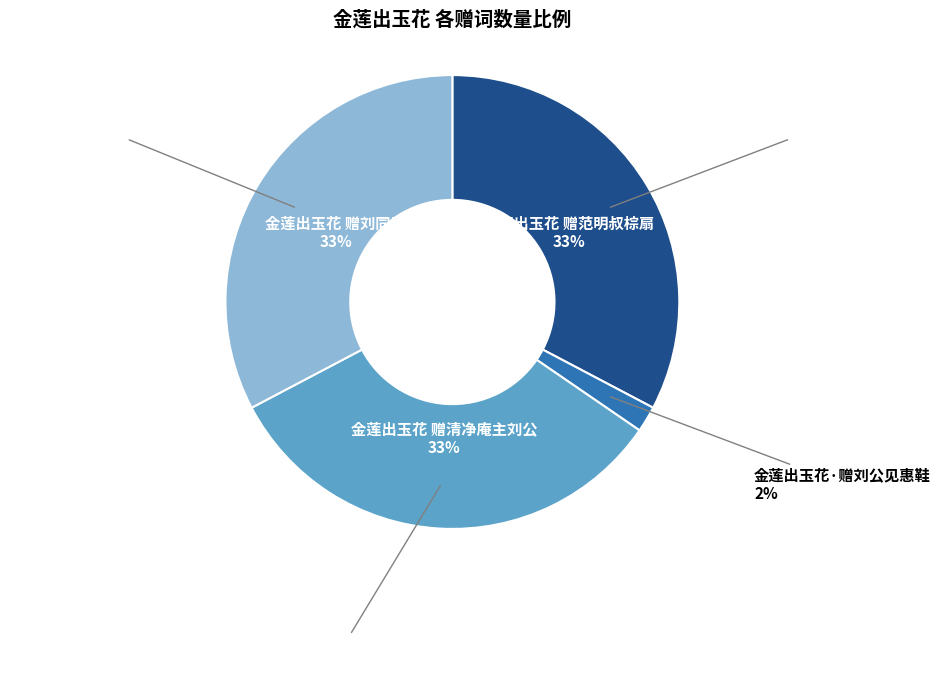

What percentage is the 金莲出玉花 赠清净庵主刘公 slice, to the nearest percent?

33%